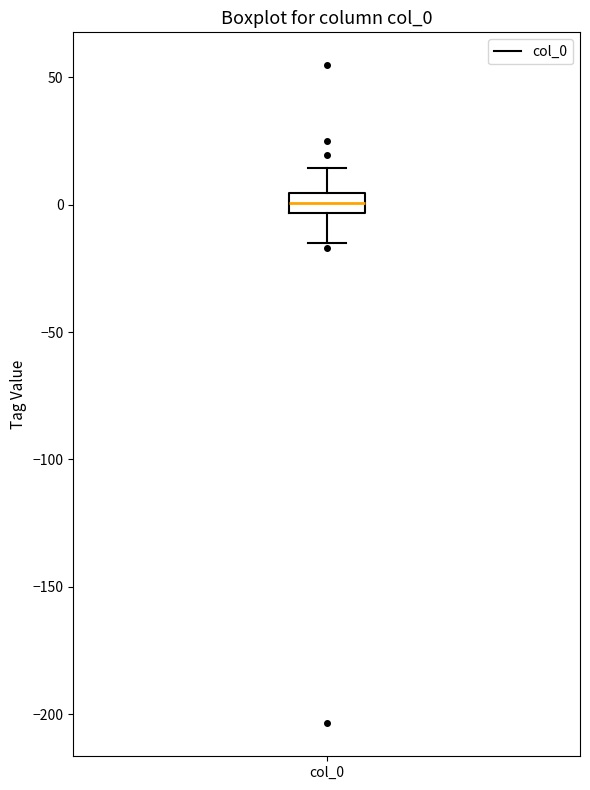

Read this box plot against the y-axis: the position of the median line, the range covered by the box, and the ends of both whiskers. The values are not printed on the chart, so give them approximately, as read against the axis.

median 0, box -5 to 5, whiskers -15 to 15